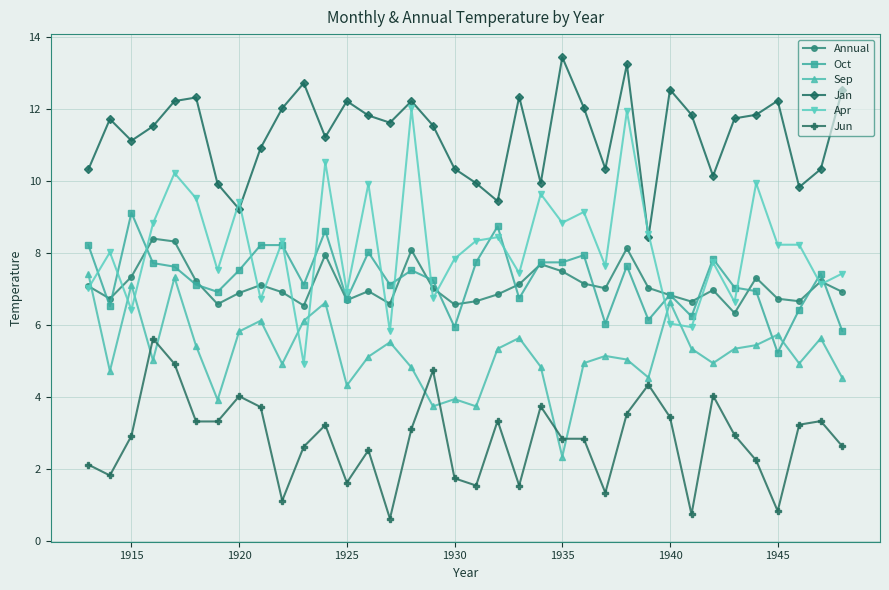

True or false: Apr has more than 2 interior local peaks.

True